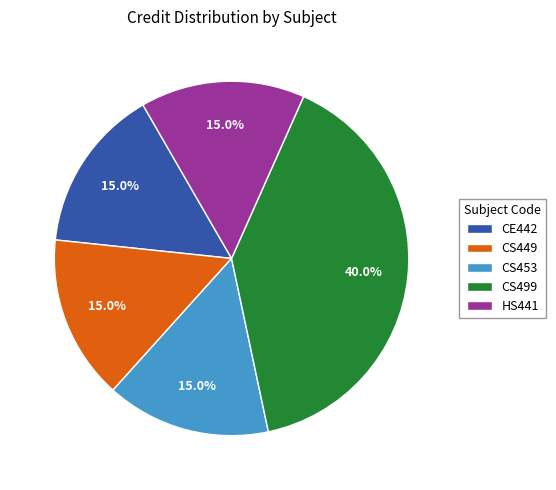

What is the ratio of the value at HS441 to the value at CS499?

0.4